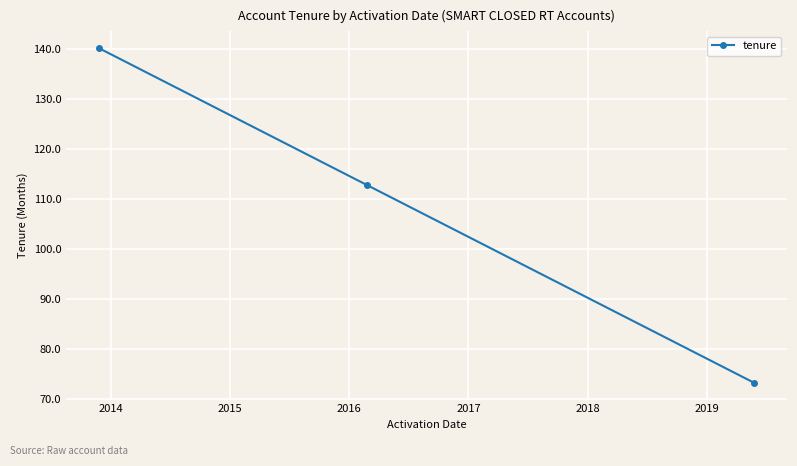

Reading left to right, list all the values displayed in this chart.

140.2	112.8	73.2